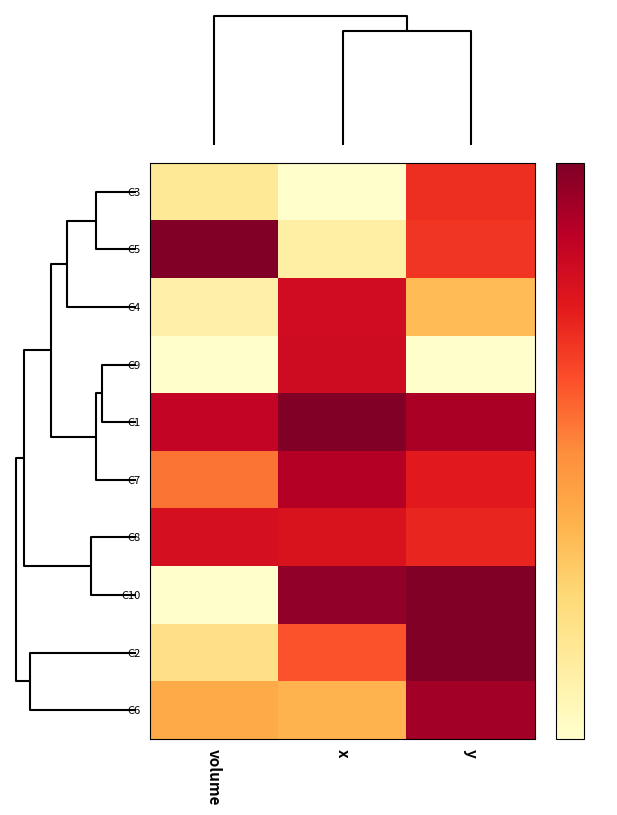

Which label corresponds to the smallest value in the chart?

x